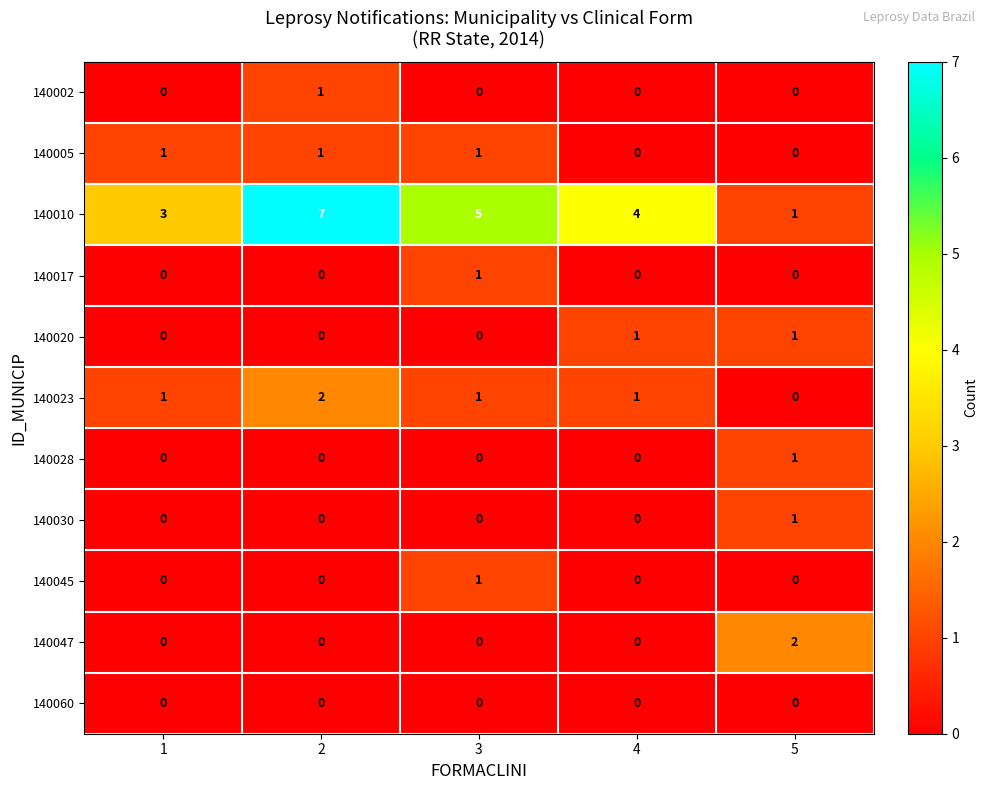

Which category has the highest value across all series?

2